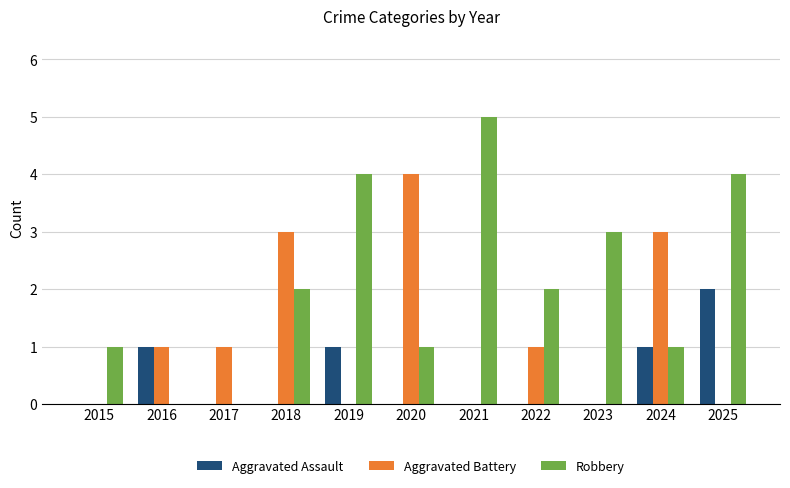

Reading left to right, what are all the values shown in this chart?

Aggravated Assault: 2015=0	2016=1	2017=0	2018=0	2019=1	2020=0	2021=0	2022=0	2023=0	2024=1	2025=2
Aggravated Battery: 2015=0	2016=1	2017=1	2018=3	2019=0	2020=4	2021=0	2022=1	2023=0	2024=3	2025=0
Robbery: 2015=1	2016=0	2017=0	2018=2	2019=4	2020=1	2021=5	2022=2	2023=3	2024=1	2025=4